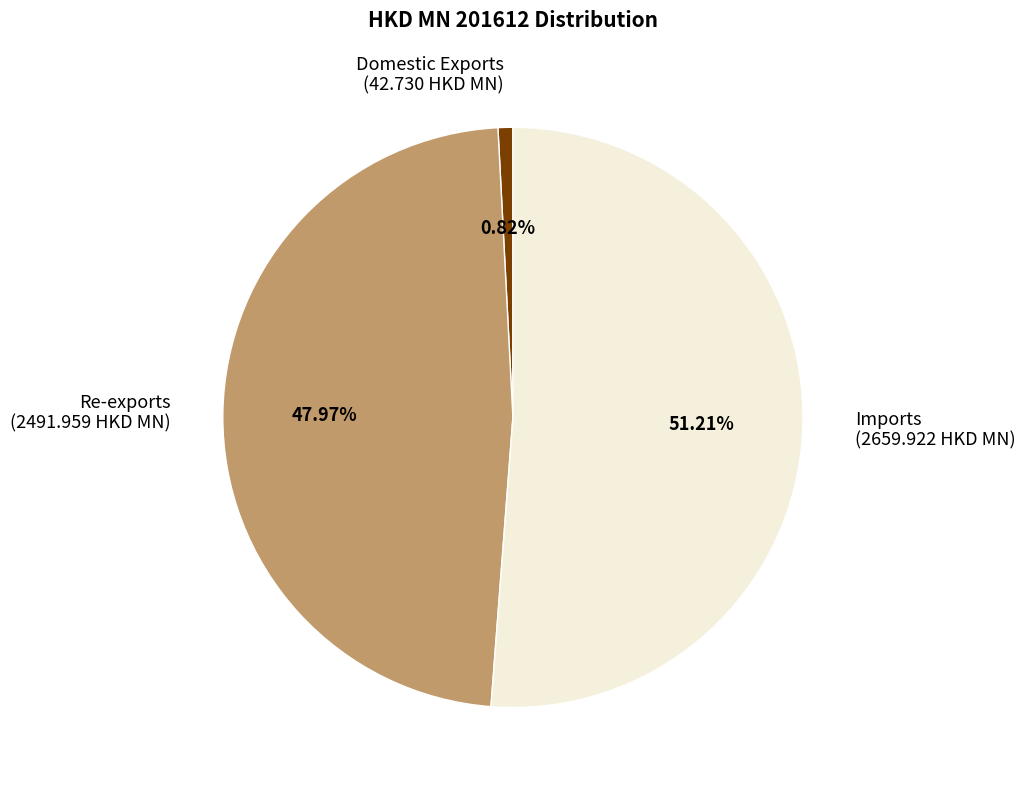

To the nearest percent, what portion does Imports represent?

51%